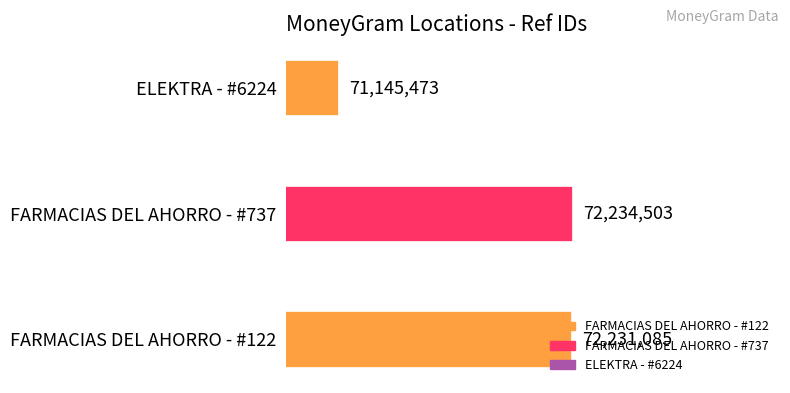

True or false: the data shows 72234503 at FARMACIAS DEL AHORRO - #737.

True